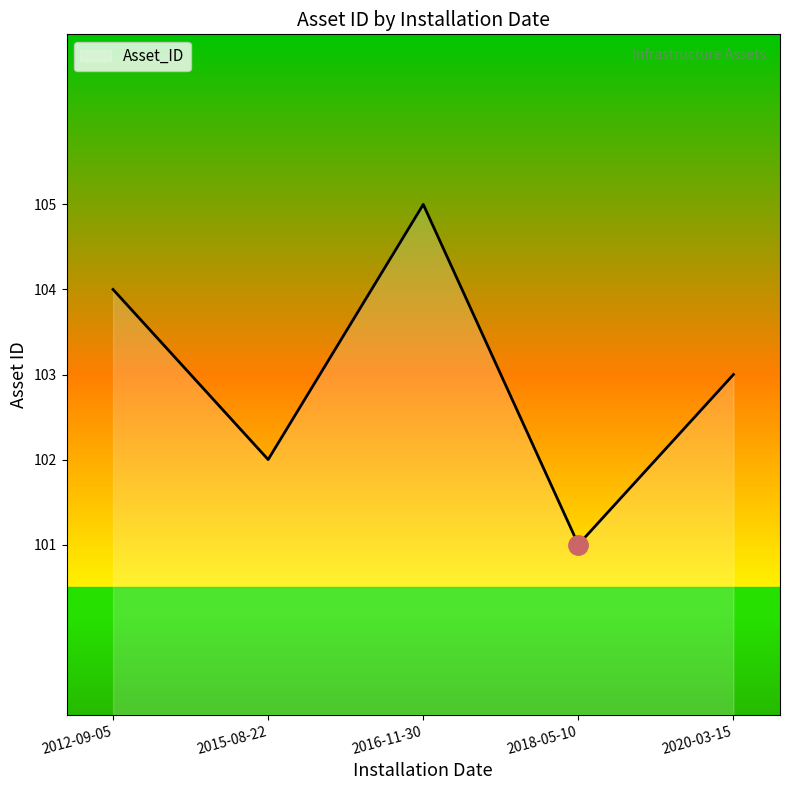

The chart shows a value of 101 at 2018-05-10. True or false?

True